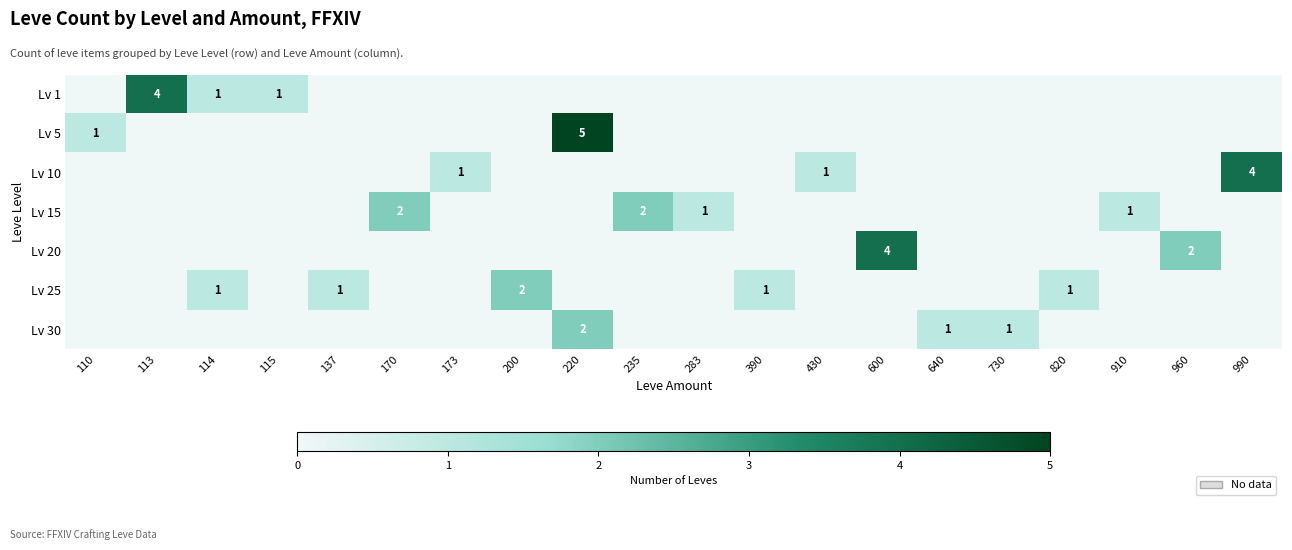

The value of Lv 15 at 235 is 3. True or false?

False